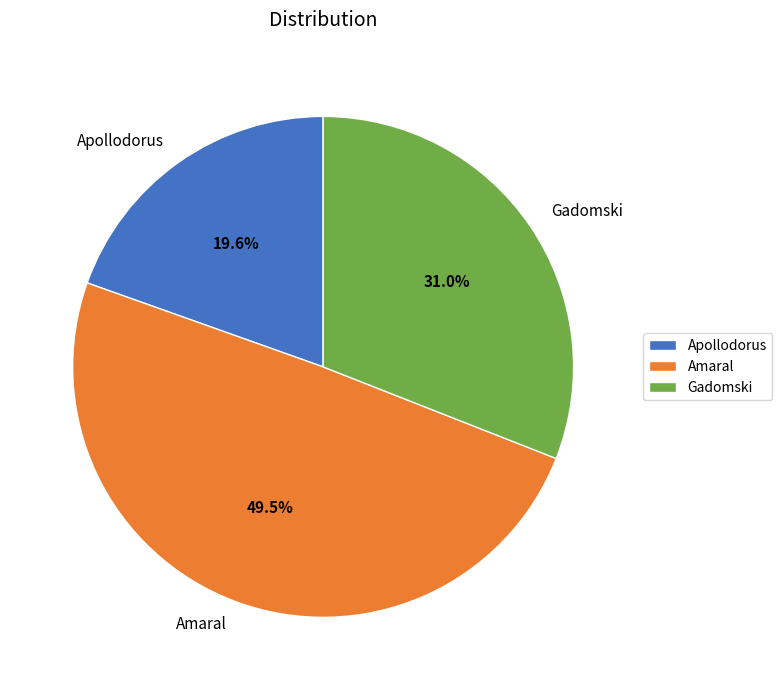

Is there a majority slice in this chart?

No